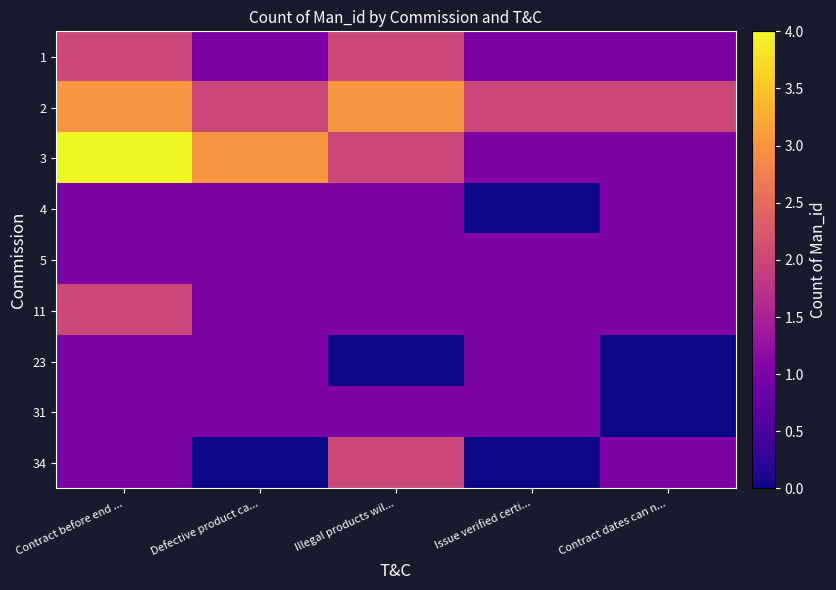

What is the maximum value shown in the chart?

4